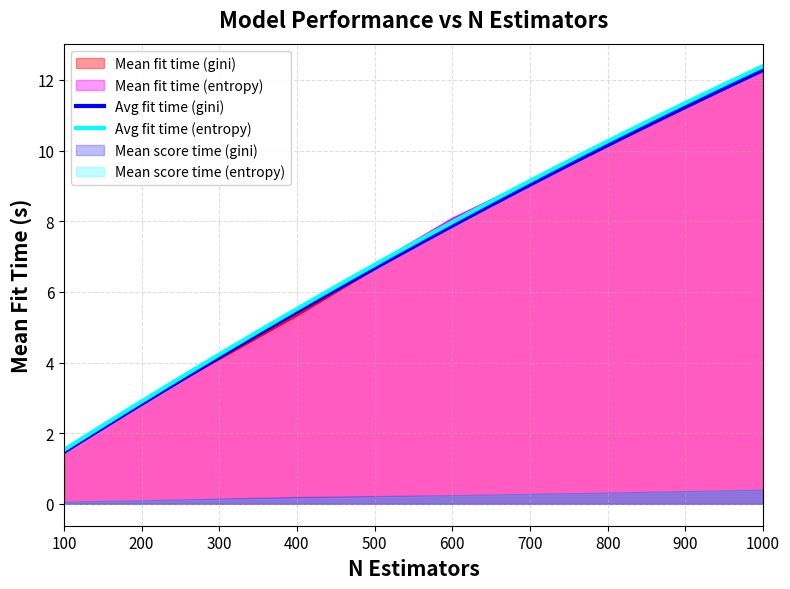

What is the minimum value shown in the chart?

0.1